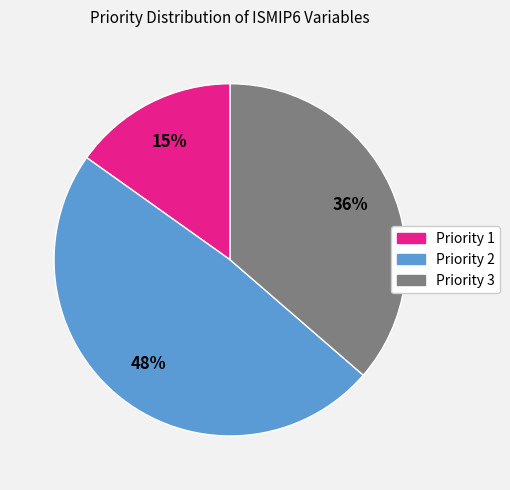

To the nearest percent, what is the difference between the largest and smallest slice percentages?

33%